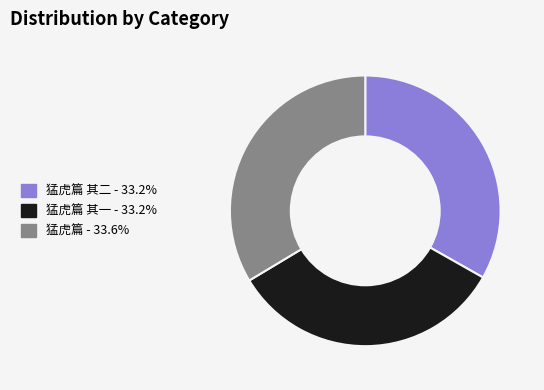

How many segments does this pie chart have?

3